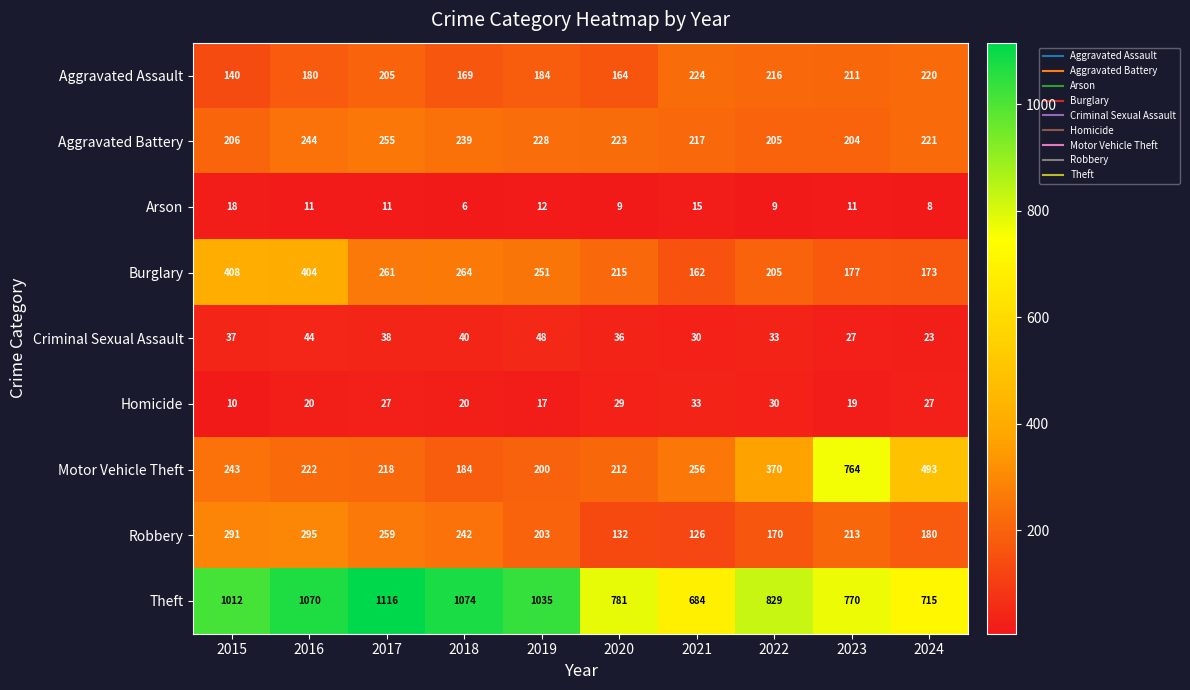

What is the highest value of the Theft series?

1116